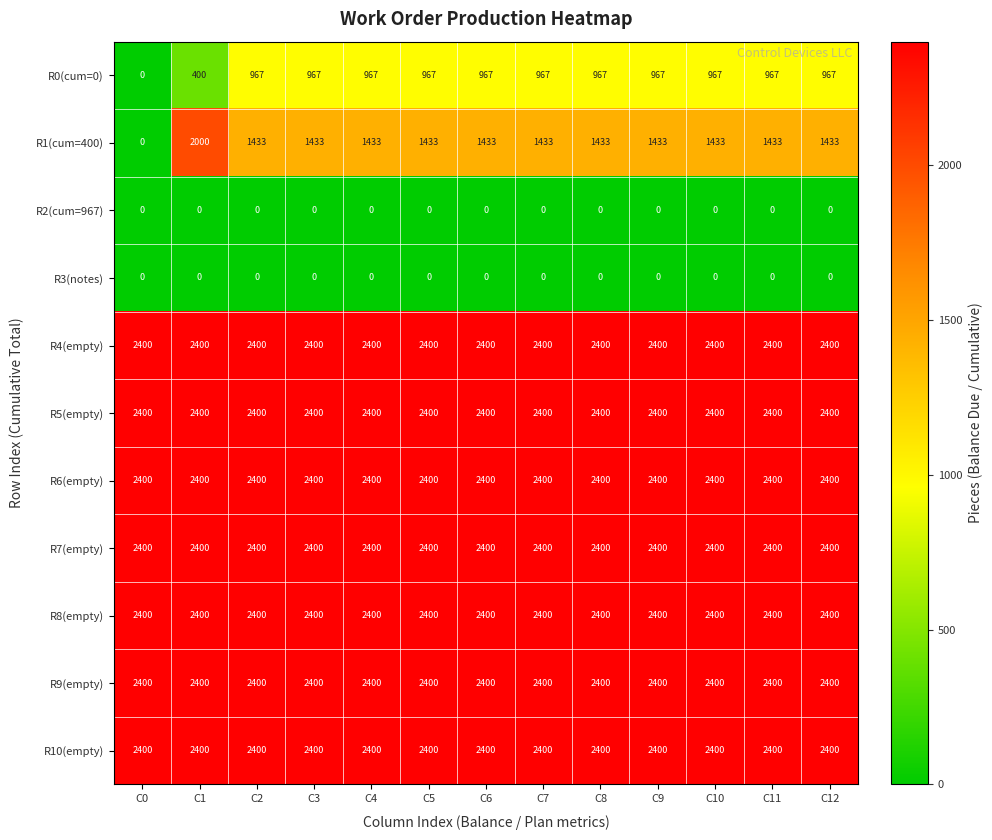

Count the number of data series in this chart.

11